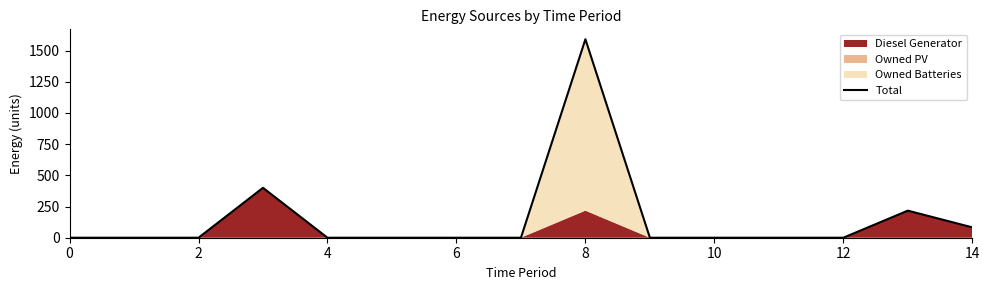

True or false: the data shows 83 at 14.

True